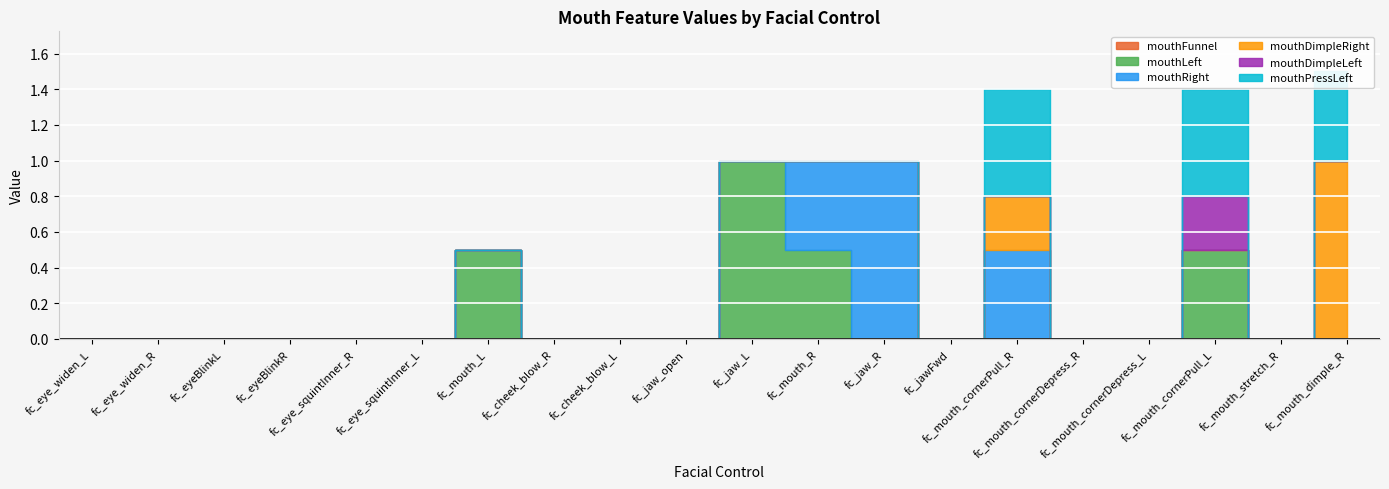

Reading left to right, what are all the values shown in this chart?

mouthFunnel: fc_eye_widen_L=0.0	fc_eye_widen_R=0.0	fc_eyeBlinkL=0.0	fc_eyeBlinkR=0.0	fc_eye_squintInner_R=0.0	fc_eye_squintInner_L=0.0	fc_mouth_L=0.0	fc_cheek_blow_R=0.0	fc_cheek_blow_L=0.0	fc_jaw_open=0.0	fc_jaw_L=0.0	fc_mouth_R=0.0	fc_jaw_R=0.0	fc_jawFwd=0.0	fc_mouth_cornerPull_R=0.0	fc_mouth_cornerDepress_R=0.0	fc_mouth_cornerDepress_L=0.0	fc_mouth_cornerPull_L=0.0	fc_mouth_stretch_R=0.0	fc_mouth_dimple_R=0.0
mouthLeft: fc_eye_widen_L=0.0	fc_eye_widen_R=0.0	fc_eyeBlinkL=0.0	fc_eyeBlinkR=0.0	fc_eye_squintInner_R=0.0	fc_eye_squintInner_L=0.0	fc_mouth_L=0.5	fc_cheek_blow_R=0.0	fc_cheek_blow_L=0.0	fc_jaw_open=0.0	fc_jaw_L=1.0	fc_mouth_R=0.5	fc_jaw_R=0.0	fc_jawFwd=0.0	fc_mouth_cornerPull_R=0.0	fc_mouth_cornerDepress_R=0.0	fc_mouth_cornerDepress_L=0.0	fc_mouth_cornerPull_L=0.5	fc_mouth_stretch_R=0.0	fc_mouth_dimple_R=0.0
mouthRight: fc_eye_widen_L=0.0	fc_eye_widen_R=0.0	fc_eyeBlinkL=0.0	fc_eyeBlinkR=0.0	fc_eye_squintInner_R=0.0	fc_eye_squintInner_L=0.0	fc_mouth_L=0.0	fc_cheek_blow_R=0.0	fc_cheek_blow_L=0.0	fc_jaw_open=0.0	fc_jaw_L=0.0	fc_mouth_R=0.5	fc_jaw_R=1.0	fc_jawFwd=0.0	fc_mouth_cornerPull_R=0.5	fc_mouth_cornerDepress_R=0.0	fc_mouth_cornerDepress_L=0.0	fc_mouth_cornerPull_L=0.0	fc_mouth_stretch_R=0.0	fc_mouth_dimple_R=0.0
mouthDimpleRight: fc_eye_widen_L=0.0	fc_eye_widen_R=0.0	fc_eyeBlinkL=0.0	fc_eyeBlinkR=0.0	fc_eye_squintInner_R=0.0	fc_eye_squintInner_L=0.0	fc_mouth_L=0.0	fc_cheek_blow_R=0.0	fc_cheek_blow_L=0.0	fc_jaw_open=0.0	fc_jaw_L=0.0	fc_mouth_R=0.0	fc_jaw_R=0.0	fc_jawFwd=0.0	fc_mouth_cornerPull_R=0.3	fc_mouth_cornerDepress_R=0.0	fc_mouth_cornerDepress_L=0.0	fc_mouth_cornerPull_L=0.0	fc_mouth_stretch_R=0.0	fc_mouth_dimple_R=1.0
mouthDimpleLeft: fc_eye_widen_L=0.0	fc_eye_widen_R=0.0	fc_eyeBlinkL=0.0	fc_eyeBlinkR=0.0	fc_eye_squintInner_R=0.0	fc_eye_squintInner_L=0.0	fc_mouth_L=0.0	fc_cheek_blow_R=0.0	fc_cheek_blow_L=0.0	fc_jaw_open=0.0	fc_jaw_L=0.0	fc_mouth_R=0.0	fc_jaw_R=0.0	fc_jawFwd=0.0	fc_mouth_cornerPull_R=0.0	fc_mouth_cornerDepress_R=0.0	fc_mouth_cornerDepress_L=0.0	fc_mouth_cornerPull_L=0.3	fc_mouth_stretch_R=0.0	fc_mouth_dimple_R=0.0
mouthPressLeft: fc_eye_widen_L=0.0	fc_eye_widen_R=0.0	fc_eyeBlinkL=0.0	fc_eyeBlinkR=0.0	fc_eye_squintInner_R=0.0	fc_eye_squintInner_L=0.0	fc_mouth_L=0.0	fc_cheek_blow_R=0.0	fc_cheek_blow_L=0.0	fc_jaw_open=0.0	fc_jaw_L=0.0	fc_mouth_R=0.0	fc_jaw_R=0.0	fc_jawFwd=0.0	fc_mouth_cornerPull_R=0.6	fc_mouth_cornerDepress_R=0.0	fc_mouth_cornerDepress_L=0.0	fc_mouth_cornerPull_L=0.6	fc_mouth_stretch_R=0.0	fc_mouth_dimple_R=0.5